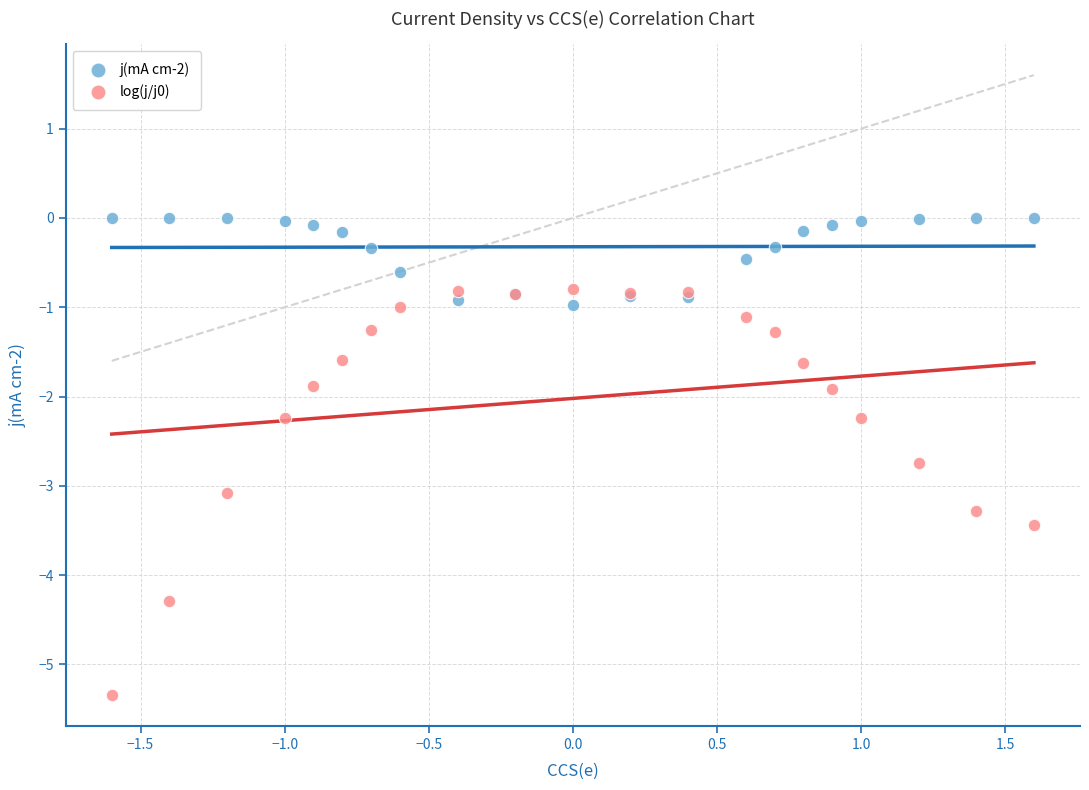

Which series reaches the maximum Y coordinate?

j(mA cm-2)